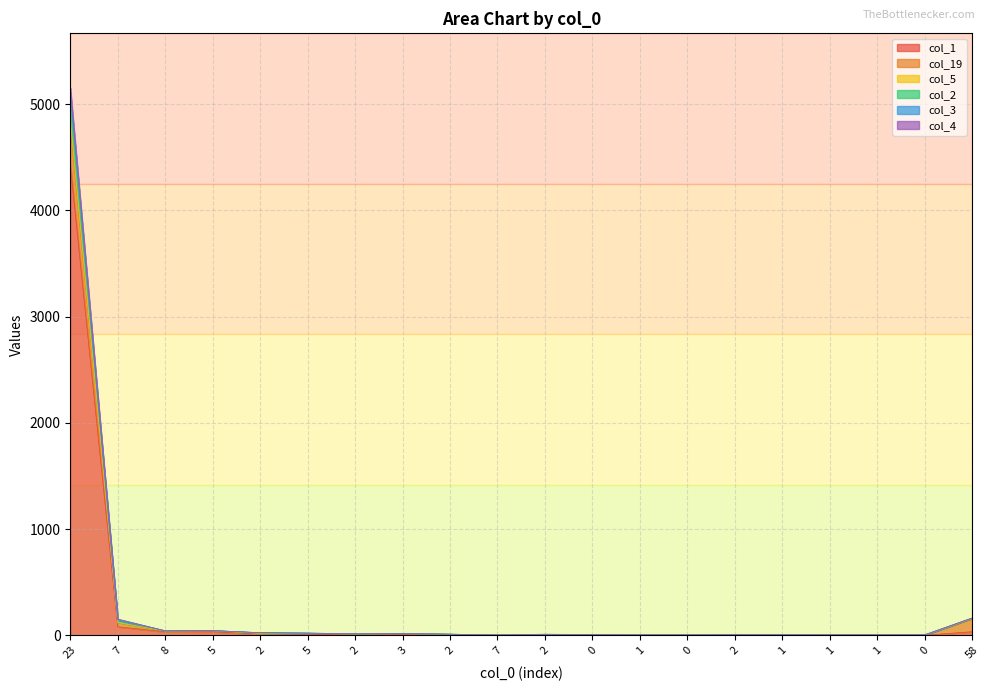

What is the label of the 18th point from the left?

1